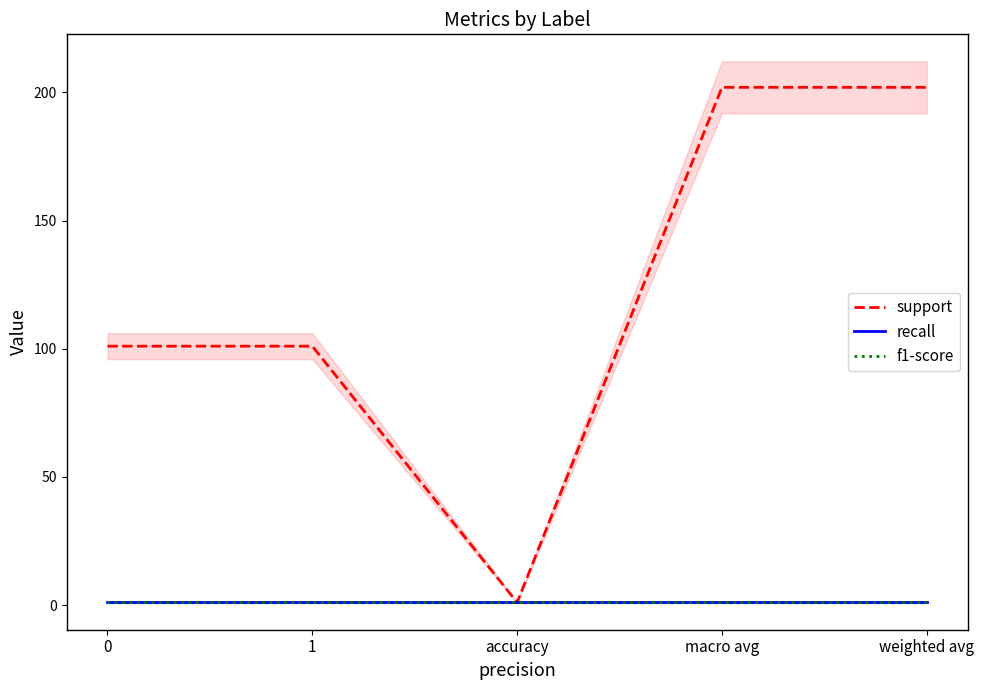

Does the chart display data point markers on the line(s)?

No